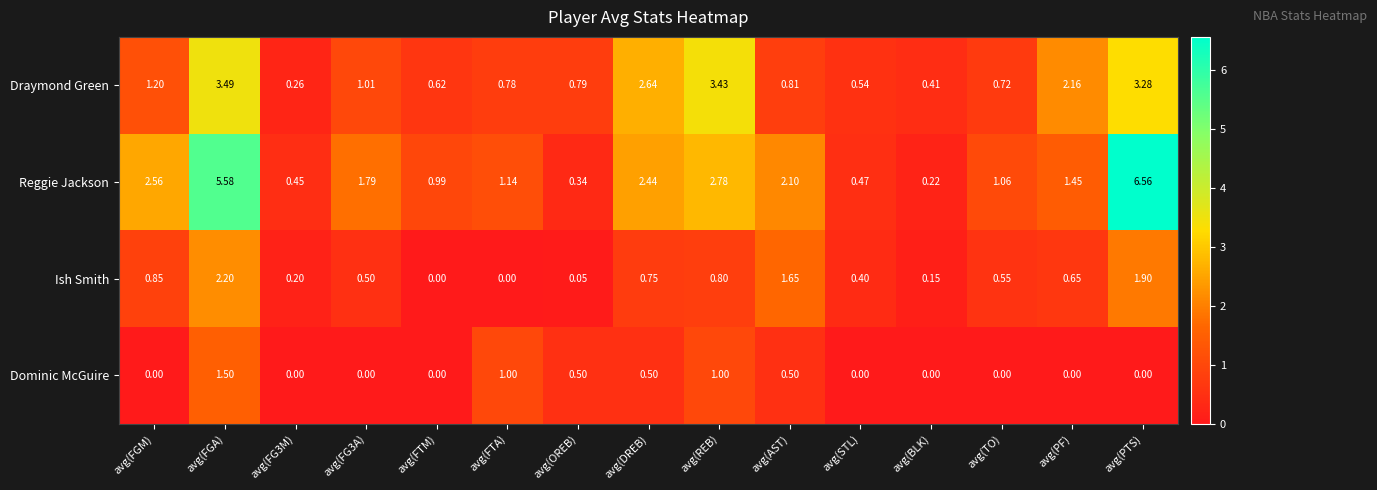

At avg(FGA), list the series in order from largest to smallest.

Reggie Jackson, Draymond Green, Ish Smith, Dominic McGuire